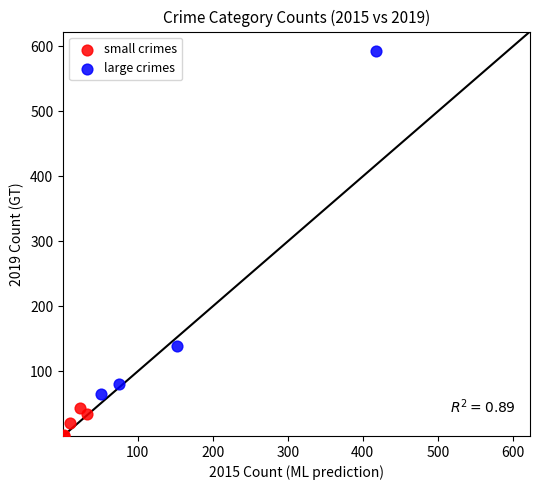

What are all the series names shown in the legend?

small crimes, large crimes